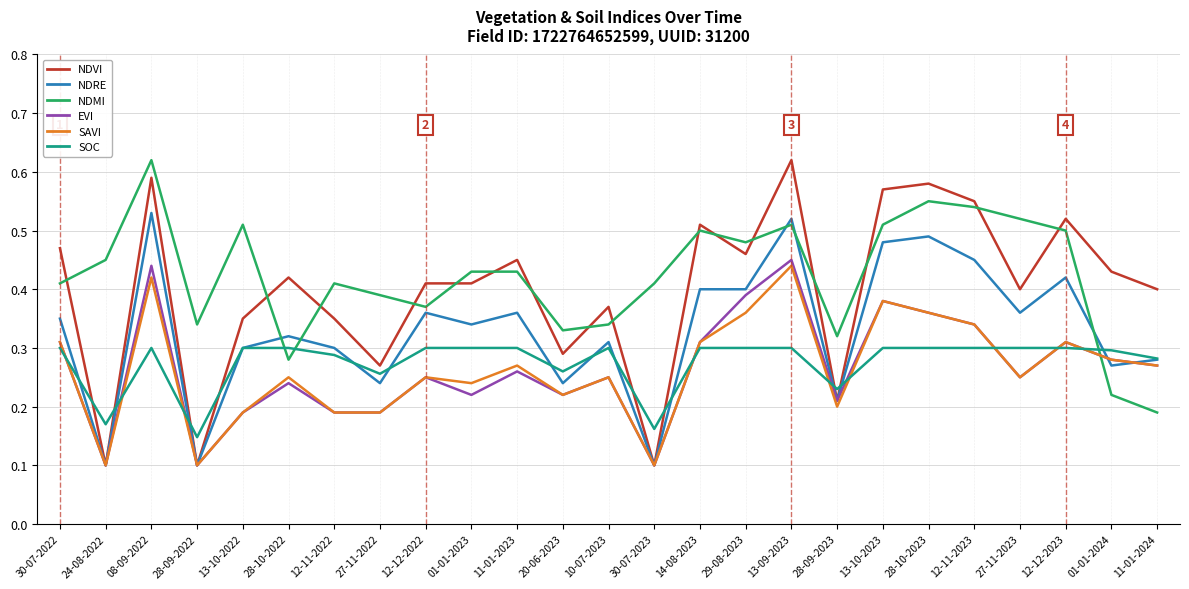

Between 11-01-2023 and 30-07-2023, which series saw the biggest shift?

NDVI